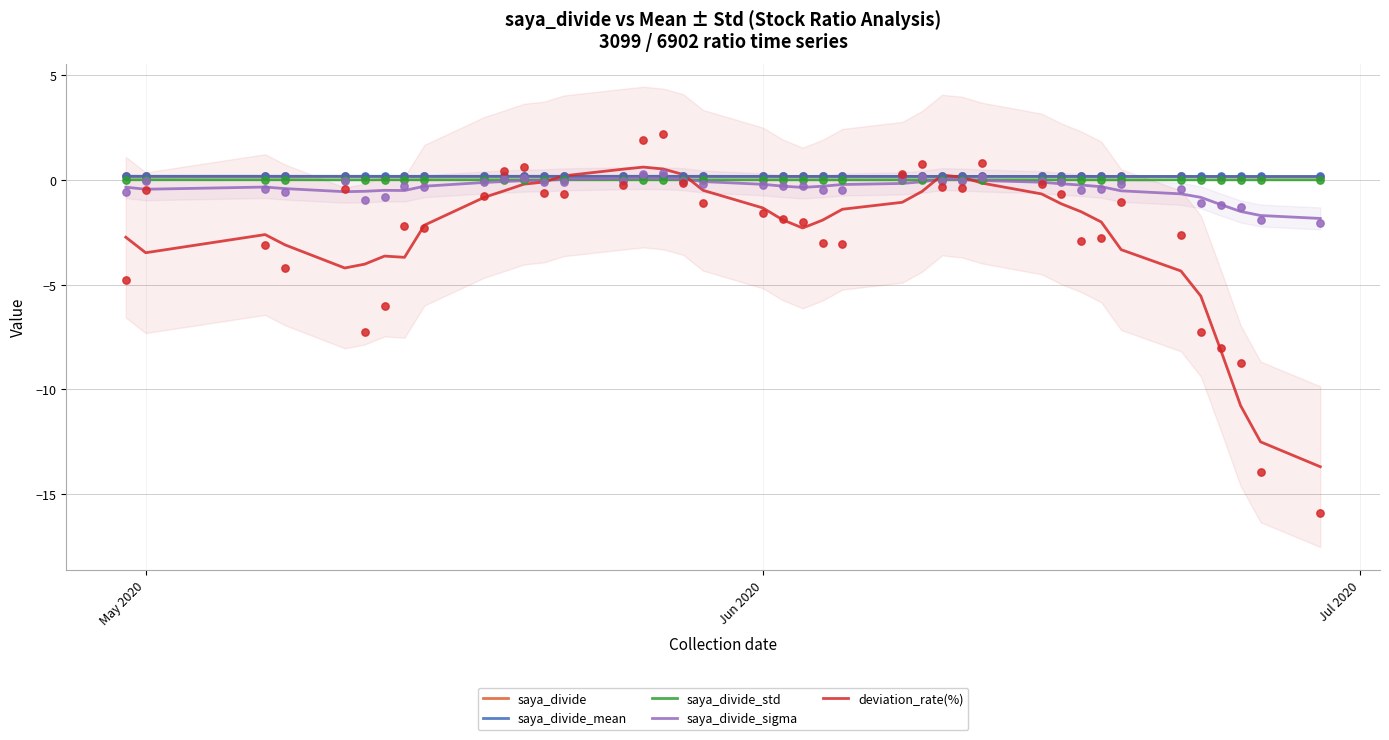

At which category is the sum across all series the highest?

2020-05-27